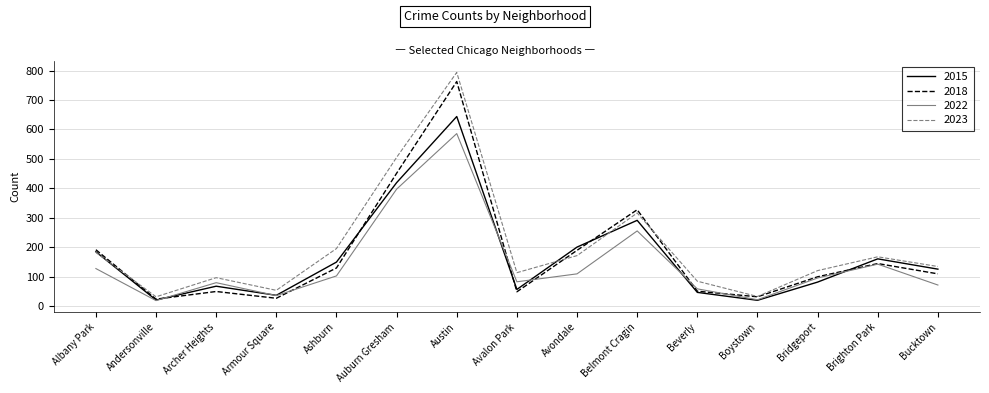

At which label is 2018 closest to 393?

Auburn Gresham